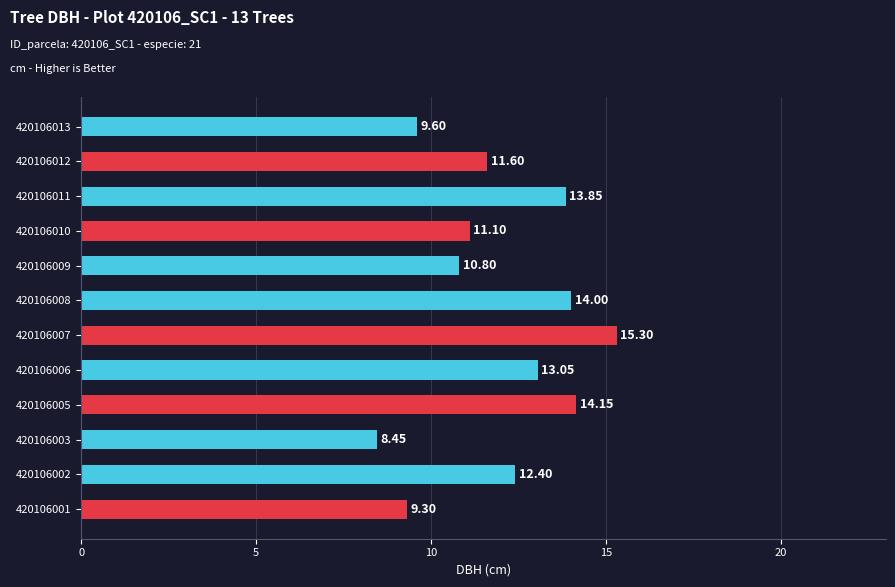

Which label corresponds to the largest value in the chart?

420106007